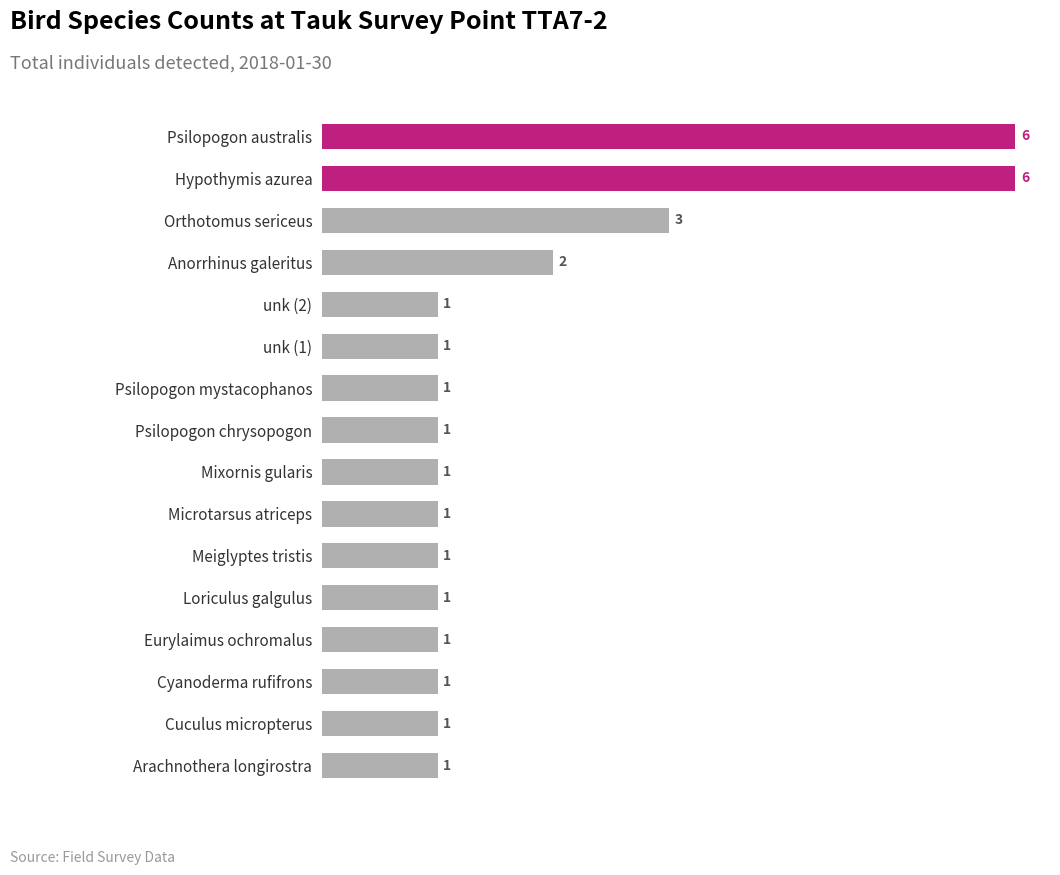

Count the values in the range 1 to 2.

13